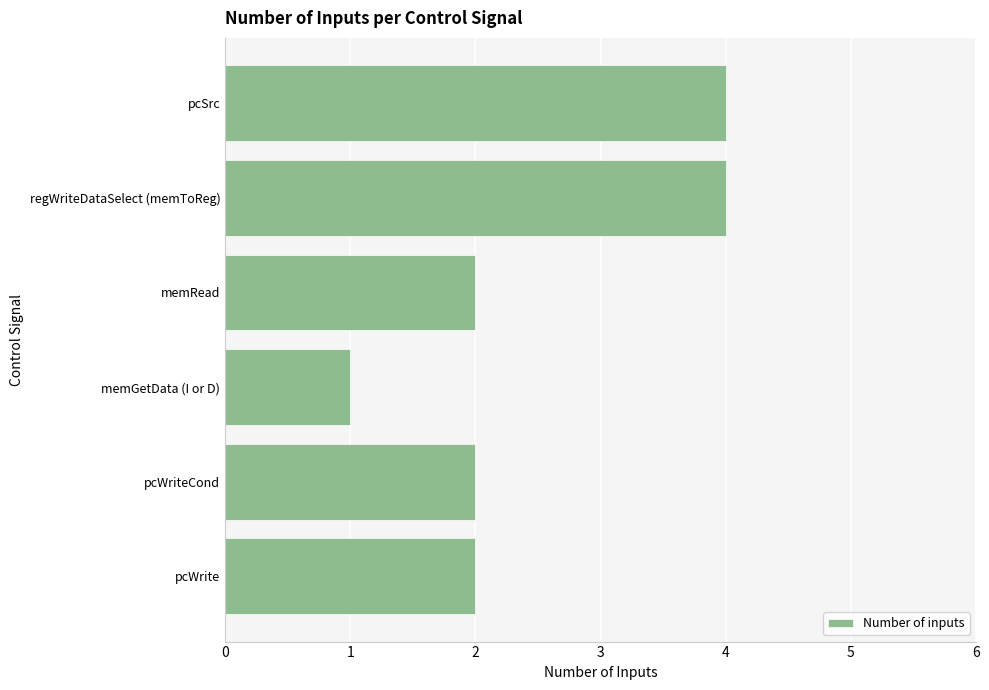

Read the value at regWriteDataSelect (memToReg).

4